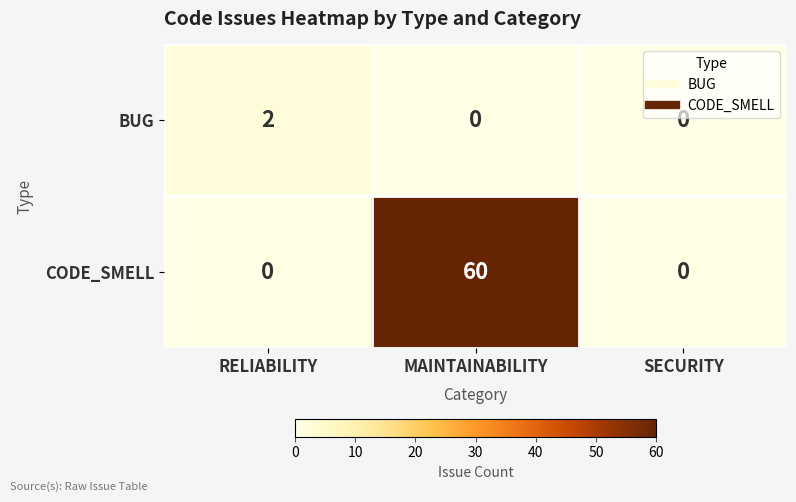

Is it true that BUG equals 1 at SECURITY?

False